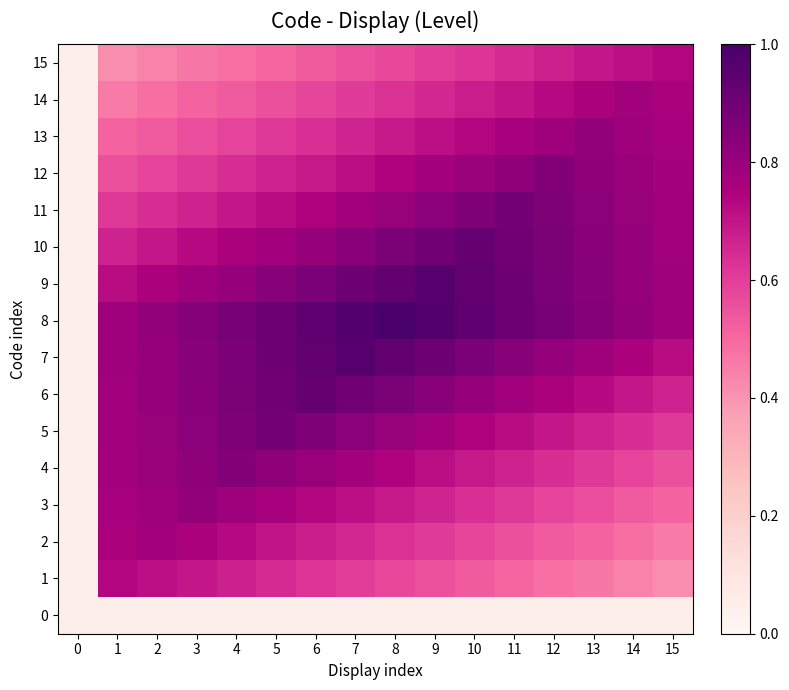

Reading left to right, what are all the values shown in this chart?

0: 0=0.1	1=0.1	2=0.1	3=0.1	4=0.1	5=0.1	6=0.1	7=0.1	8=0.1	9=0.1	10=0.1	11=0.1	12=0.1	13=0.1	14=0.1	15=0.1
1: 0=0.1	1=0.7	2=0.7	3=0.7	4=0.7	5=0.6	6=0.6	7=0.6	8=0.6	9=0.6	10=0.5	11=0.5	12=0.5	13=0.5	14=0.4	15=0.4
2: 0=0.1	1=0.8	2=0.8	3=0.8	4=0.7	5=0.7	6=0.7	7=0.7	8=0.6	9=0.6	10=0.6	11=0.6	12=0.5	13=0.5	14=0.5	15=0.5
3: 0=0.1	1=0.8	2=0.8	3=0.8	4=0.8	5=0.8	6=0.7	7=0.7	8=0.7	9=0.7	10=0.6	11=0.6	12=0.6	13=0.6	14=0.5	15=0.5
4: 0=0.1	1=0.8	2=0.8	3=0.8	4=0.8	5=0.8	6=0.8	7=0.8	8=0.7	9=0.7	10=0.7	11=0.7	12=0.6	13=0.6	14=0.6	15=0.6
5: 0=0.1	1=0.8	2=0.8	3=0.8	4=0.9	5=0.9	6=0.9	7=0.8	8=0.8	9=0.8	10=0.7	11=0.7	12=0.7	13=0.7	14=0.6	15=0.6
6: 0=0.1	1=0.8	2=0.8	3=0.8	4=0.9	5=0.9	6=0.9	7=0.9	8=0.9	9=0.8	10=0.8	11=0.8	12=0.8	13=0.7	14=0.7	15=0.7
7: 0=0.1	1=0.8	2=0.8	3=0.8	4=0.9	5=0.9	6=0.9	7=1.0	8=0.9	9=0.9	10=0.9	11=0.8	12=0.8	13=0.8	14=0.8	15=0.7
8: 0=0.1	1=0.8	2=0.8	3=0.8	4=0.9	5=0.9	6=0.9	7=1.0	8=1.0	9=1.0	10=0.9	11=0.9	12=0.9	13=0.8	14=0.8	15=0.8
9: 0=0.1	1=0.7	2=0.8	3=0.8	4=0.8	5=0.8	6=0.9	7=0.9	8=0.9	9=1.0	10=0.9	11=0.9	12=0.9	13=0.8	14=0.8	15=0.8
10: 0=0.1	1=0.7	2=0.7	3=0.7	4=0.8	5=0.8	6=0.8	7=0.8	8=0.9	9=0.9	10=0.9	11=0.9	12=0.9	13=0.8	14=0.8	15=0.8
11: 0=0.1	1=0.6	2=0.6	3=0.7	4=0.7	5=0.7	6=0.7	7=0.8	8=0.8	9=0.8	10=0.9	11=0.9	12=0.9	13=0.8	14=0.8	15=0.8
12: 0=0.1	1=0.6	2=0.6	3=0.6	4=0.6	5=0.7	6=0.7	7=0.7	8=0.7	9=0.8	10=0.8	11=0.8	12=0.8	13=0.8	14=0.8	15=0.8
13: 0=0.1	1=0.5	2=0.5	3=0.6	4=0.6	5=0.6	6=0.6	7=0.7	8=0.7	9=0.7	10=0.7	11=0.8	12=0.8	13=0.8	14=0.8	15=0.8
14: 0=0.1	1=0.5	2=0.5	3=0.5	4=0.5	5=0.6	6=0.6	7=0.6	8=0.6	9=0.7	10=0.7	11=0.7	12=0.7	13=0.8	14=0.8	15=0.8
15: 0=0.1	1=0.4	2=0.4	3=0.5	4=0.5	5=0.5	6=0.5	7=0.6	8=0.6	9=0.6	10=0.6	11=0.6	12=0.7	13=0.7	14=0.7	15=0.7